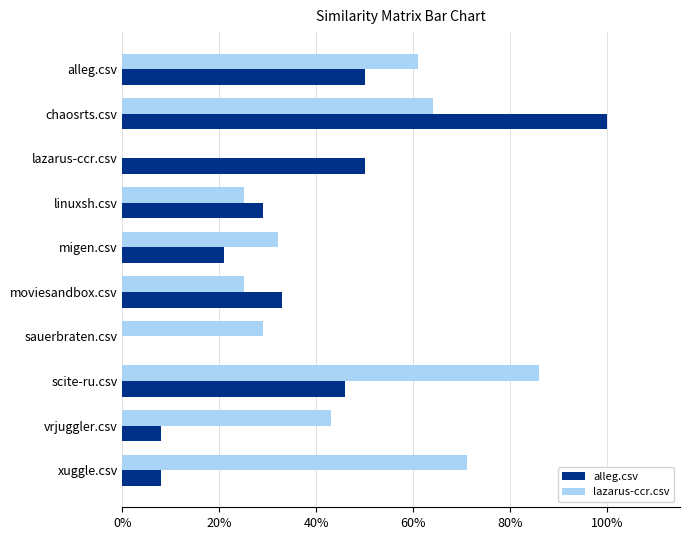

What are all the series names shown in the legend?

alleg.csv, lazarus-ccr.csv